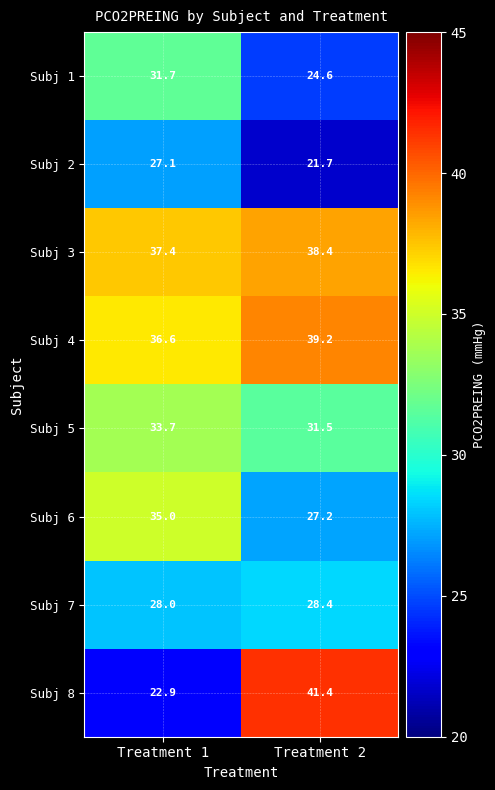

How many series are shown in this chart?

8